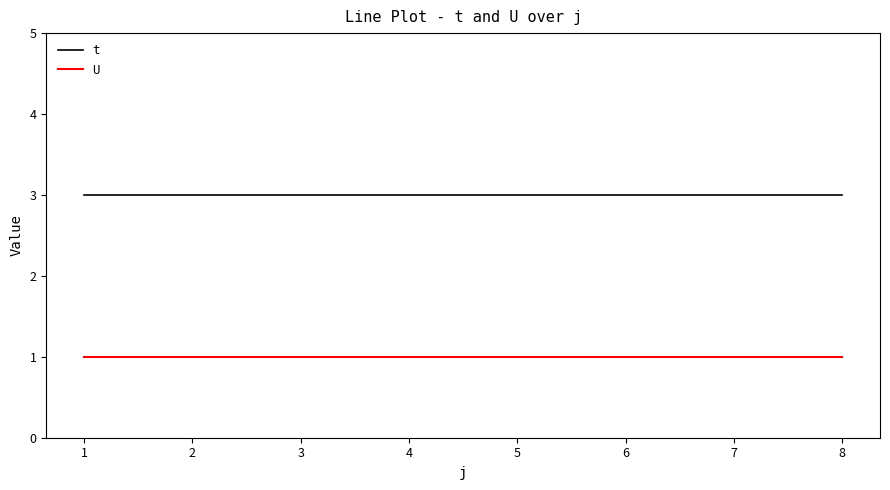

Is the value of t at 6 greater than the value of U at 5?

Yes